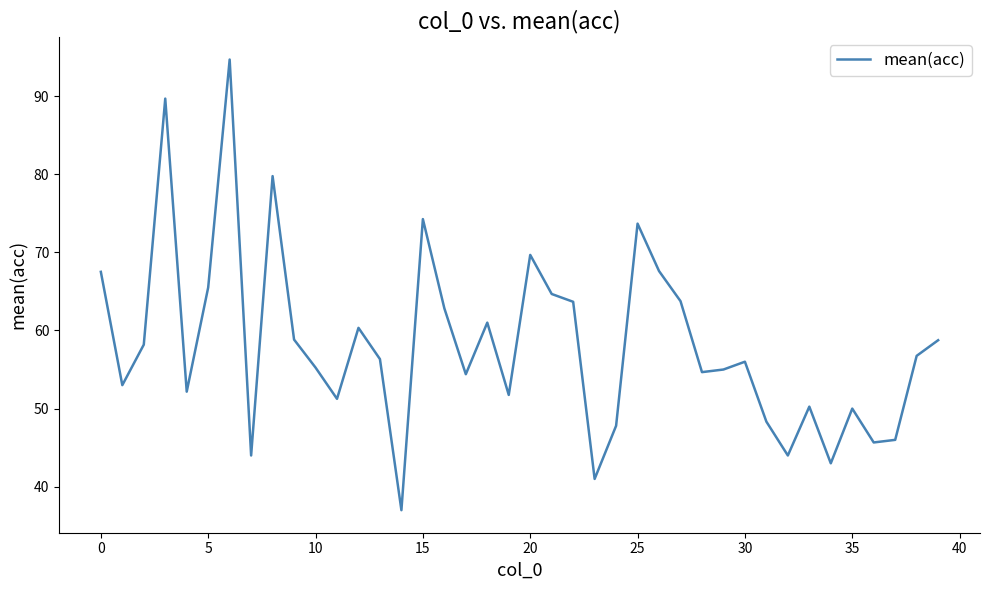

What is the difference between the maximum and minimum values?

57.7